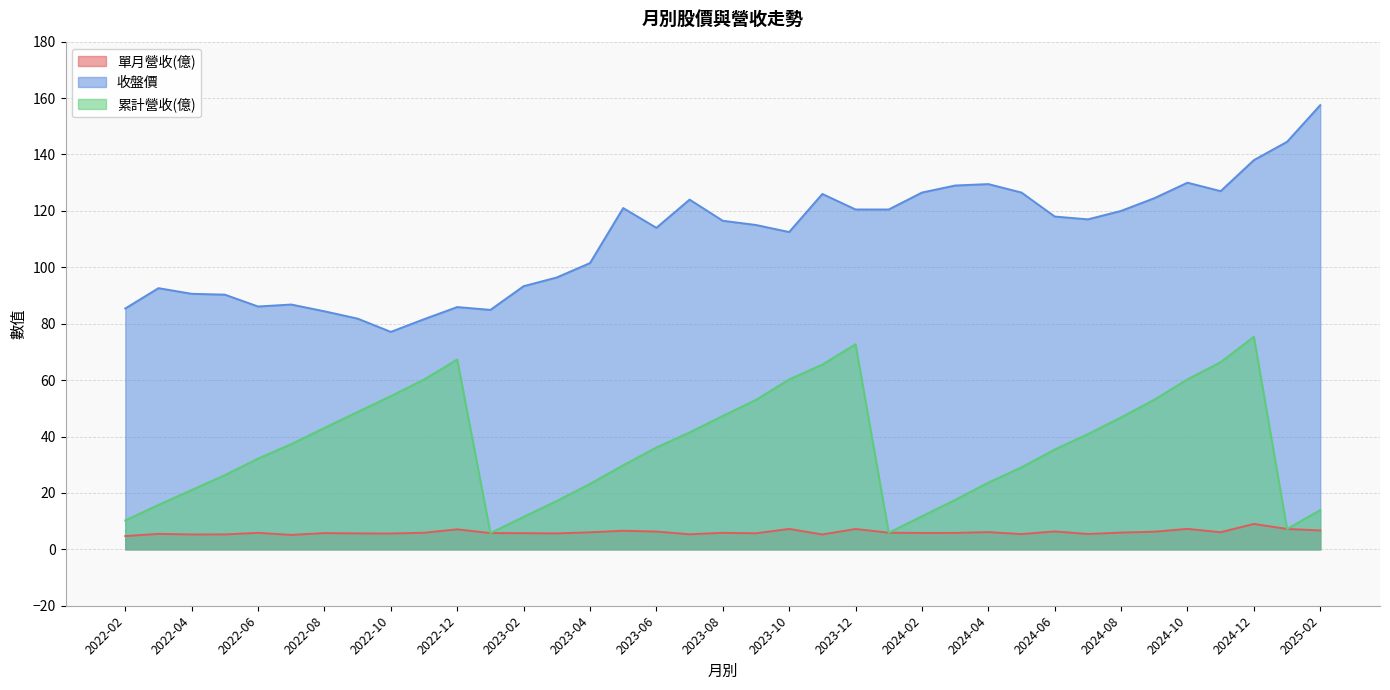

What is the difference between the second highest and second lowest values in the 累計營收(億) series?

66.8